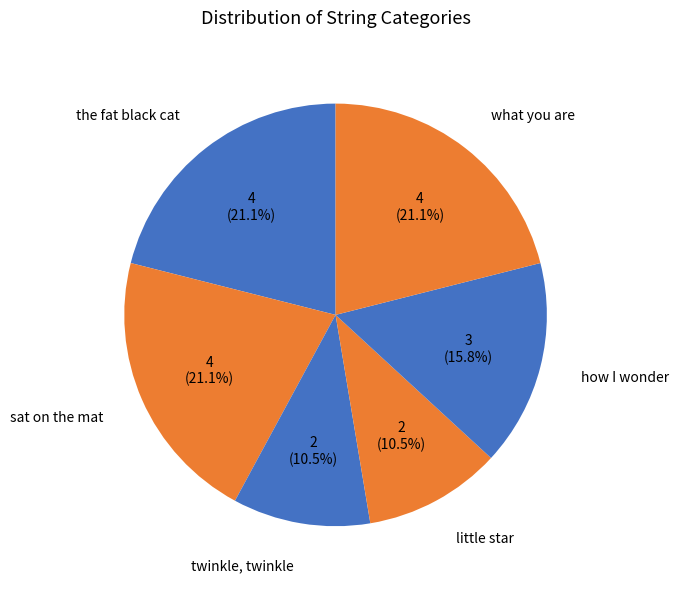

Combined, do how I wonder and what you are account for over 50%?

No